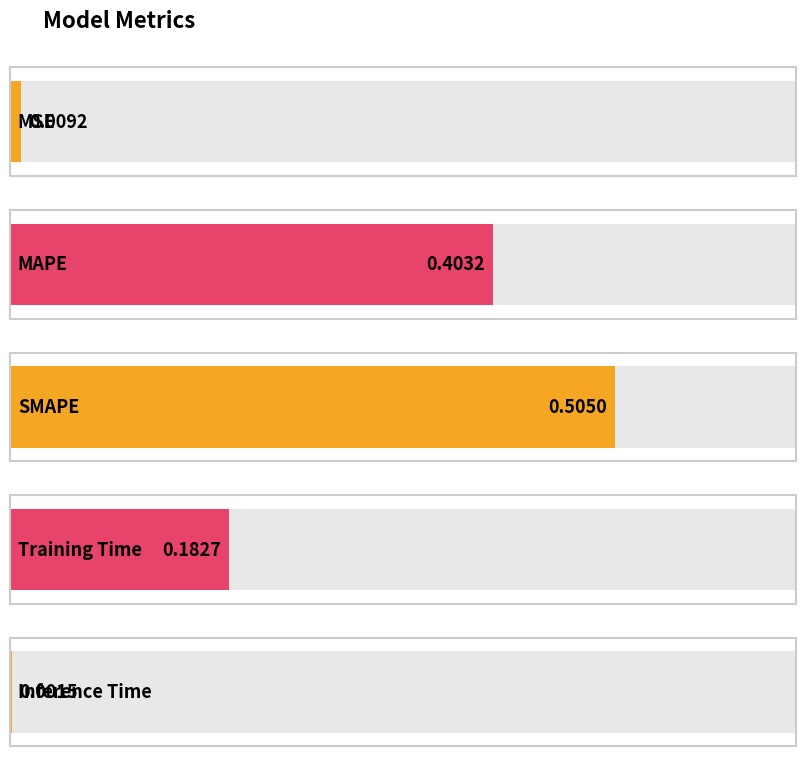

What is the label of the 5th bar from the left?

Inference Time